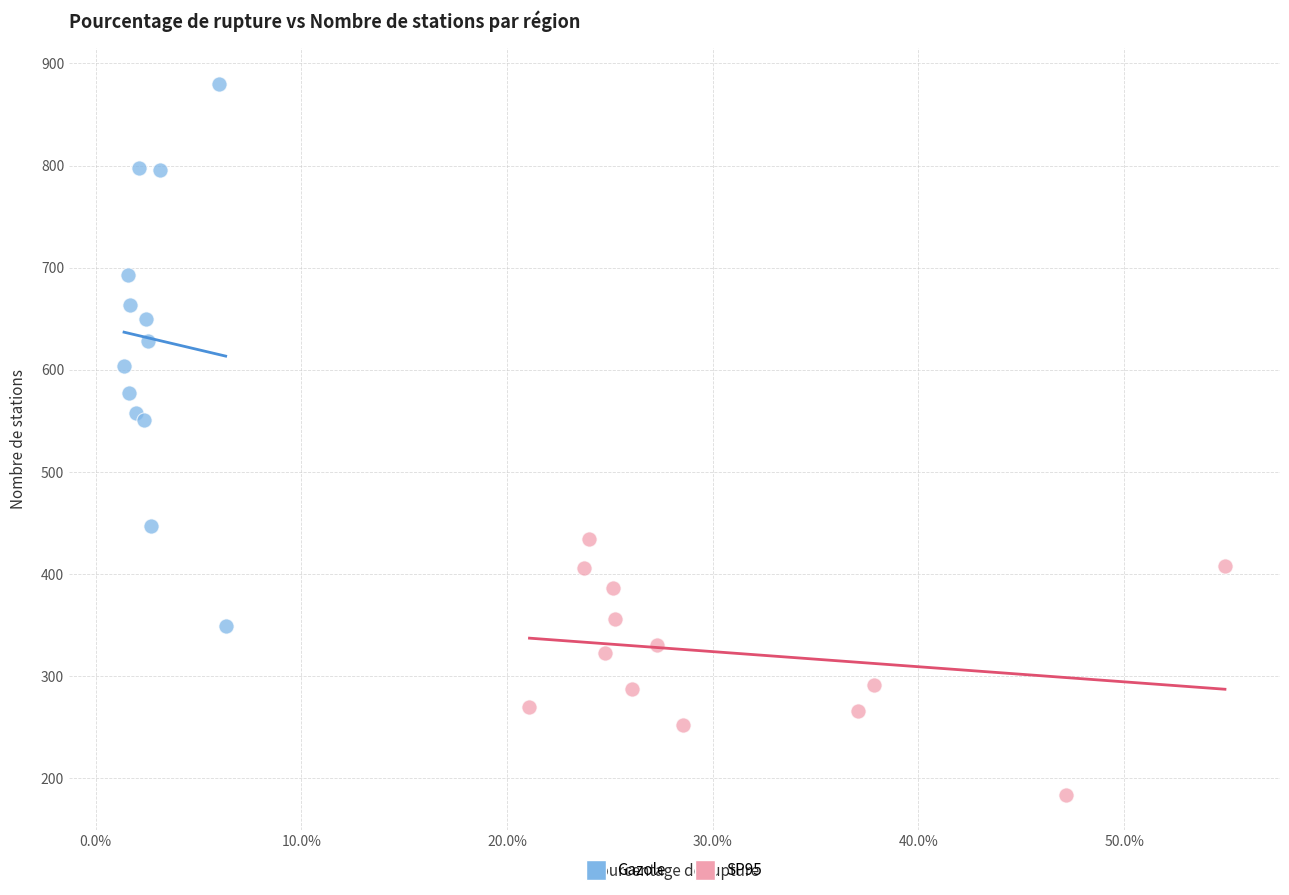

Which series reaches the maximum Y coordinate?

Gazole